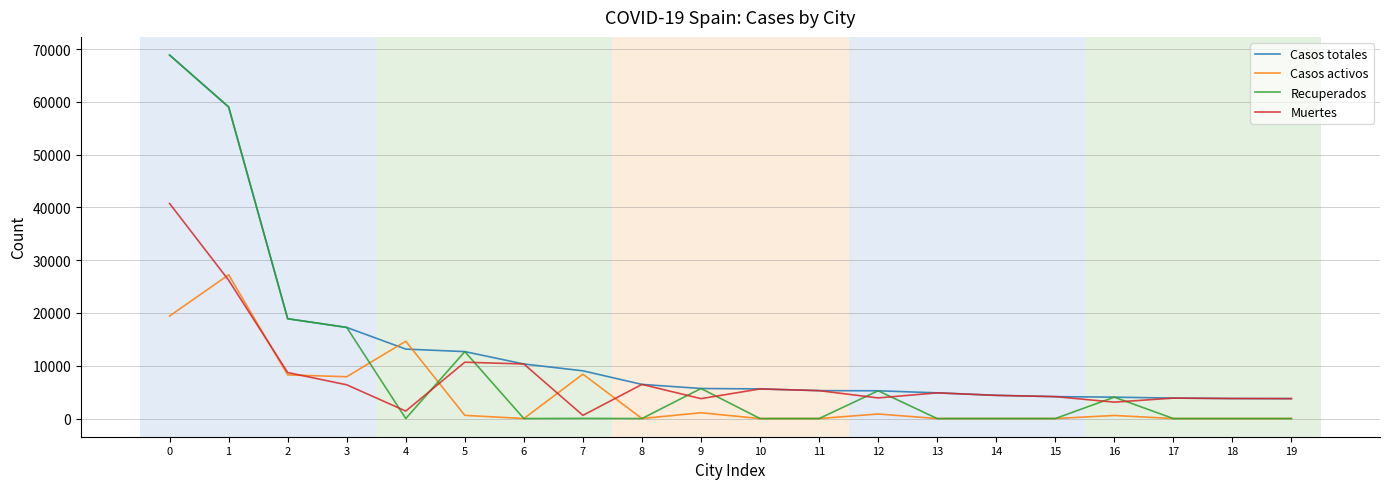

True or false: Recuperados has more than 0 interior local peaks.

True